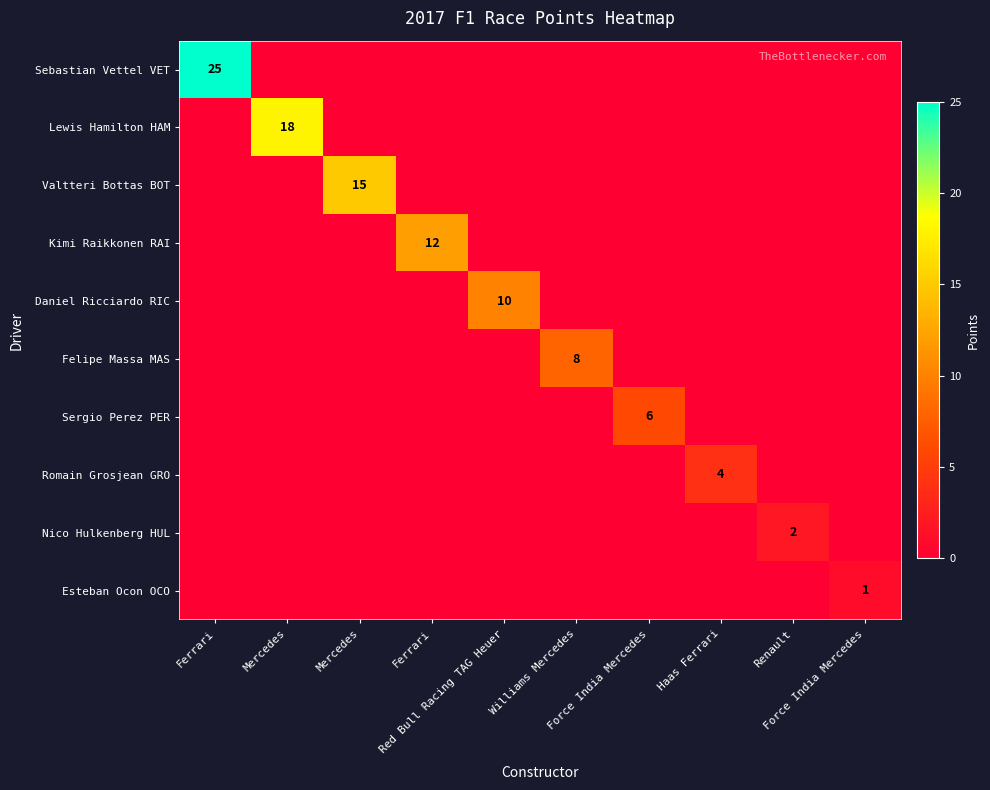

How many data points does each series have?

10